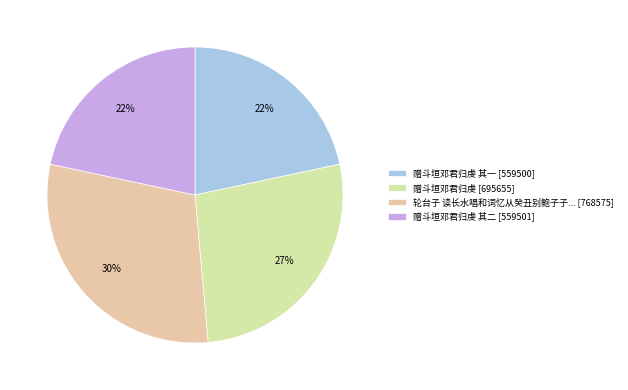

Which slice is the largest?

轮台子 读长水唱和词忆从癸丑别鲍子子... [768575]